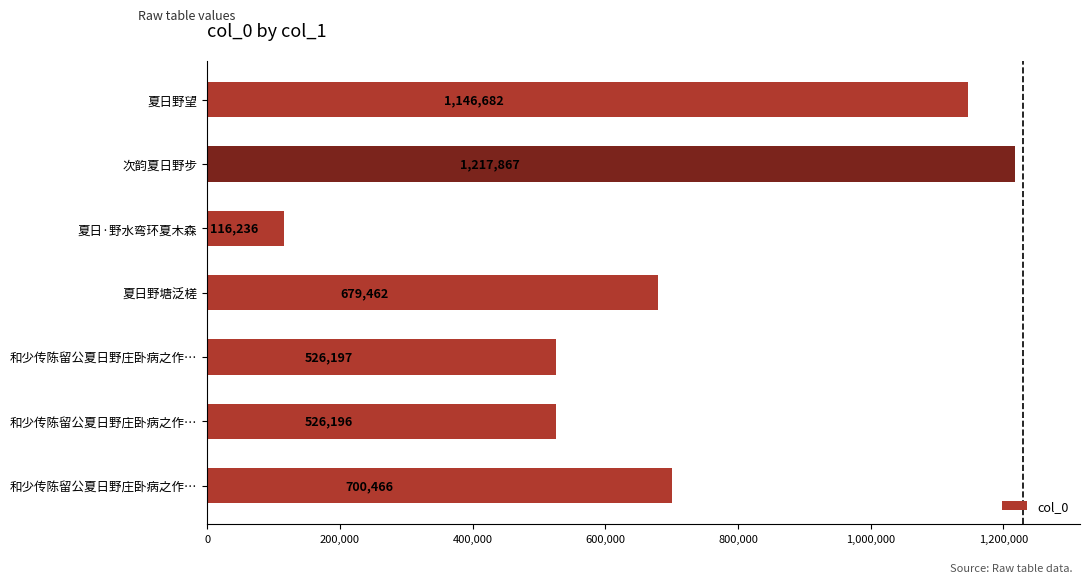

How many series are shown in this chart?

1